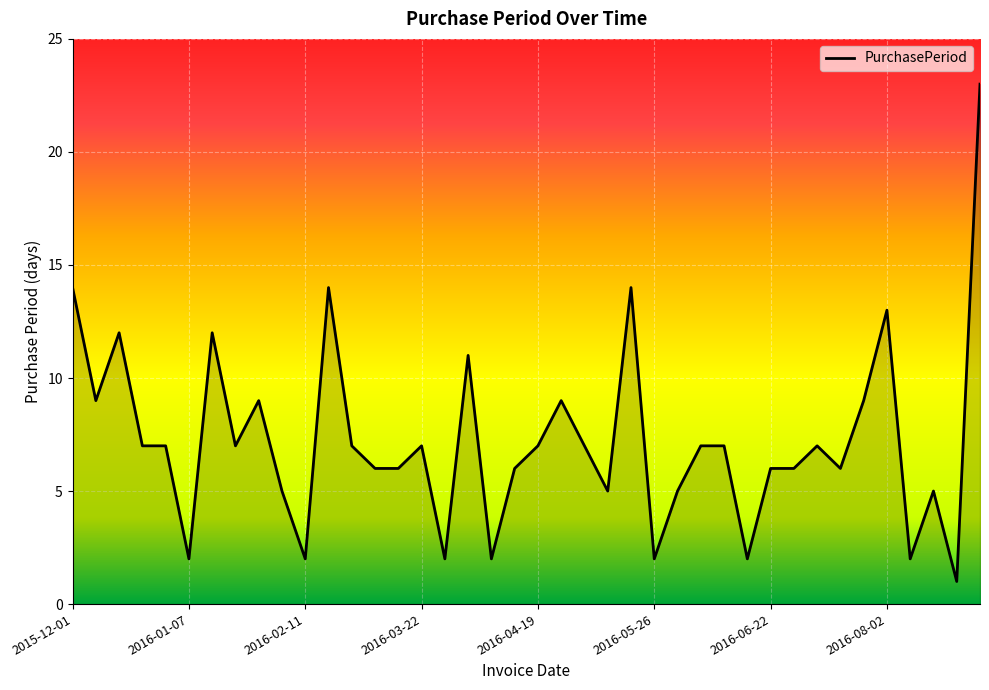

What is the difference between the maximum and minimum values?

22